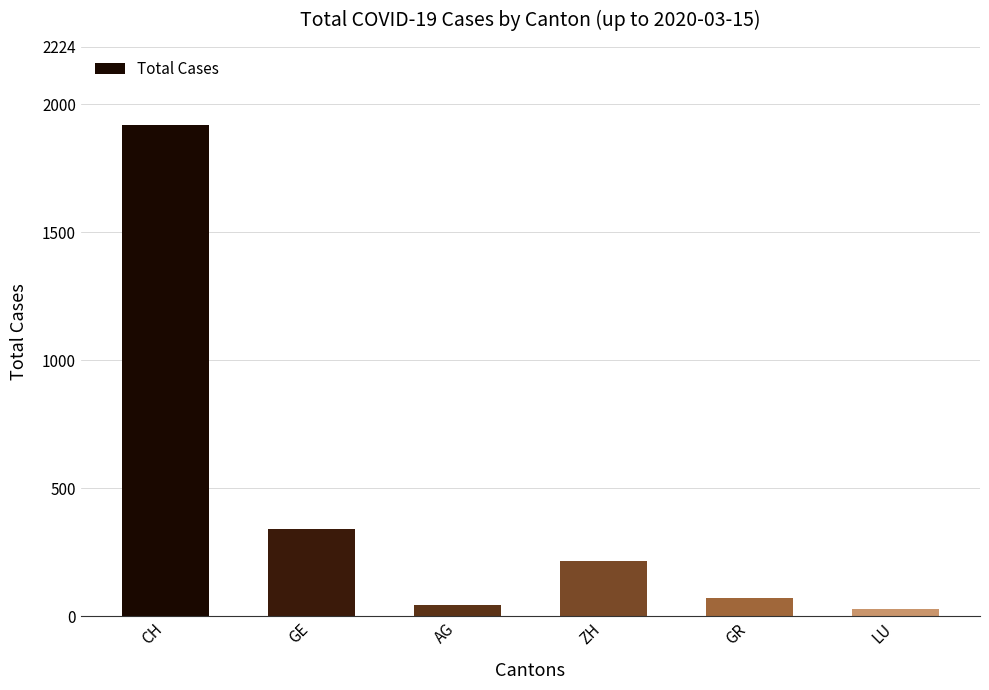

Is it true that the value at CH is 1918?

True